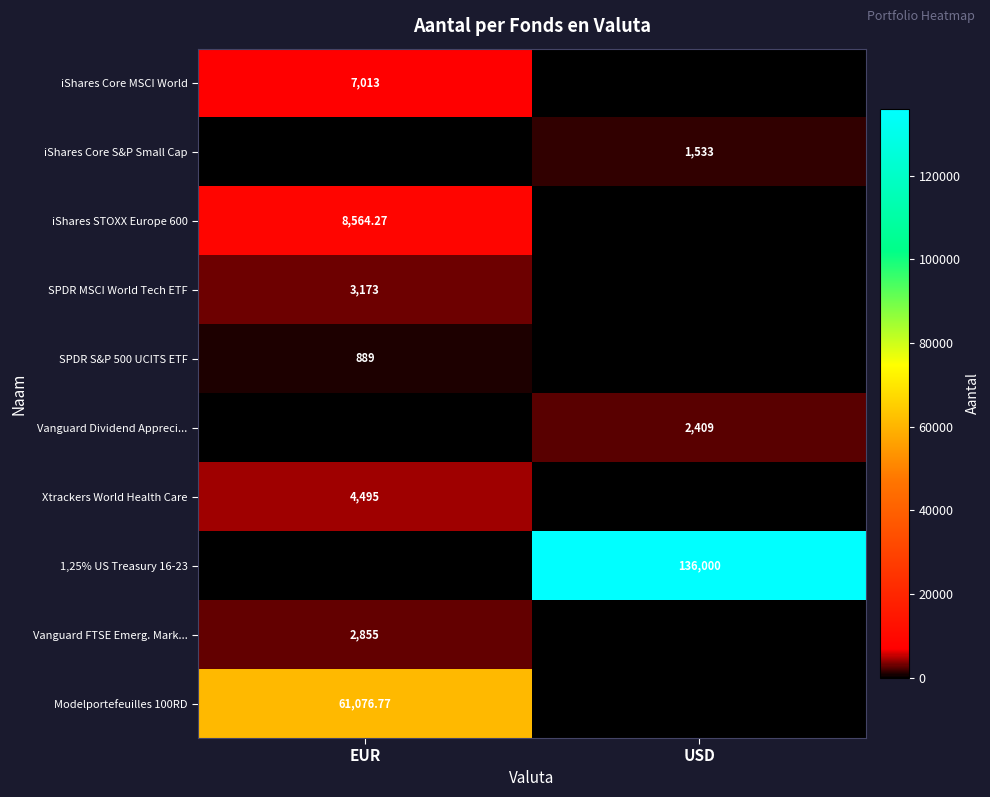

How many values in Xtrackers World Health Care are above zero?

1